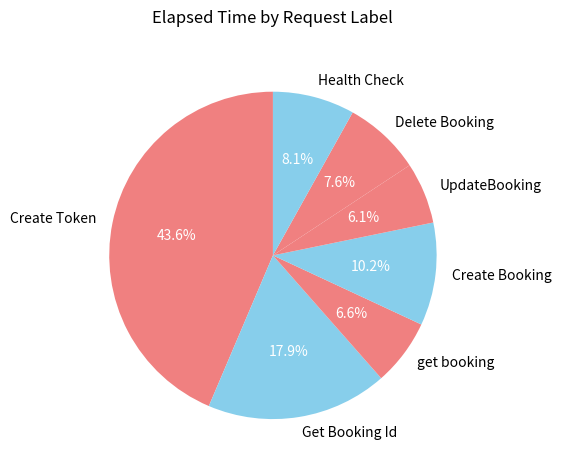

Combined, do UpdateBooking and Create Booking account for over 50%?

No